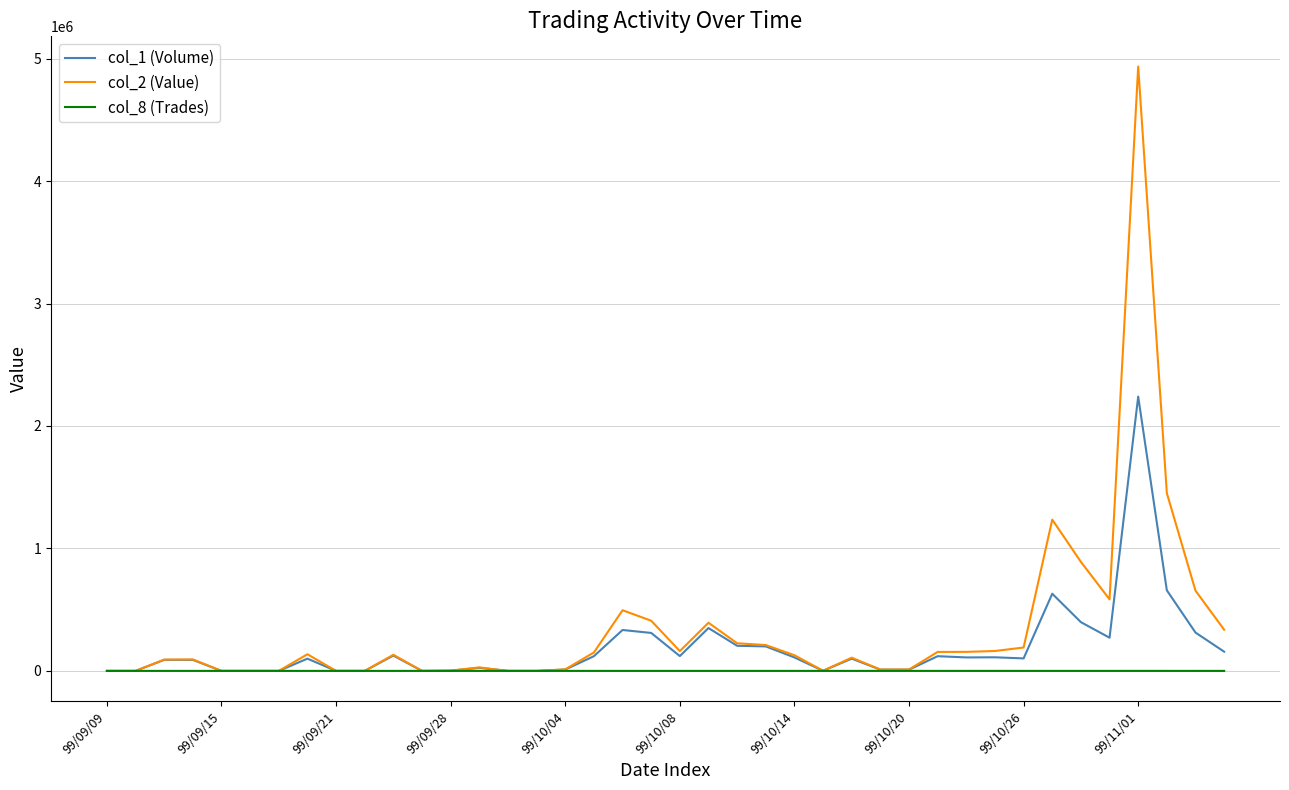

Which series has the largest range (max minus min)?

col_2 (Value)